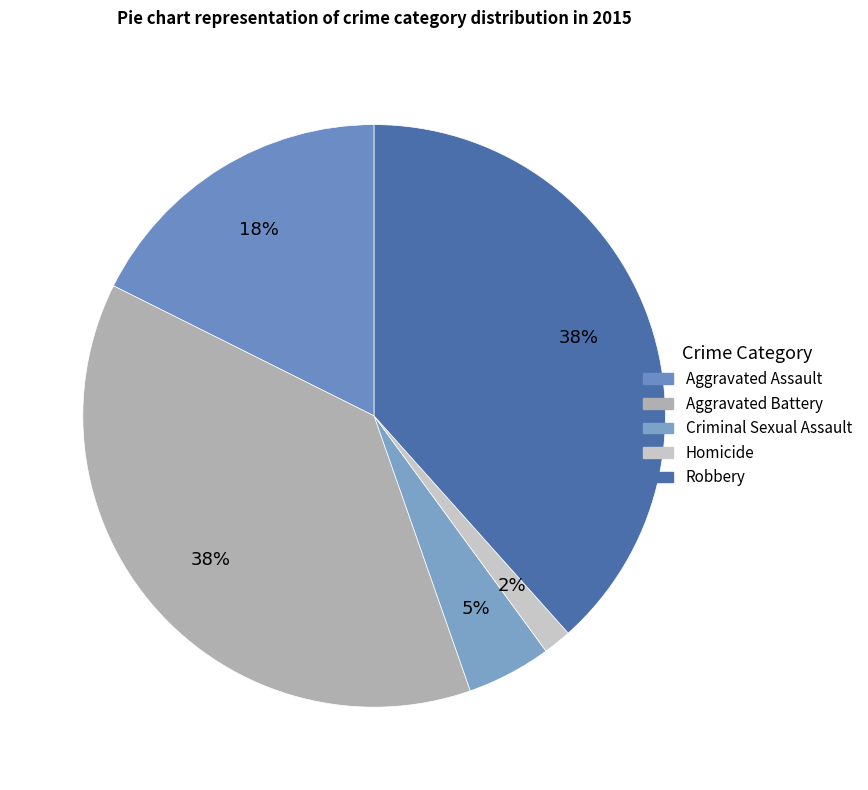

Is there any slice that represents more than half of the pie?

No